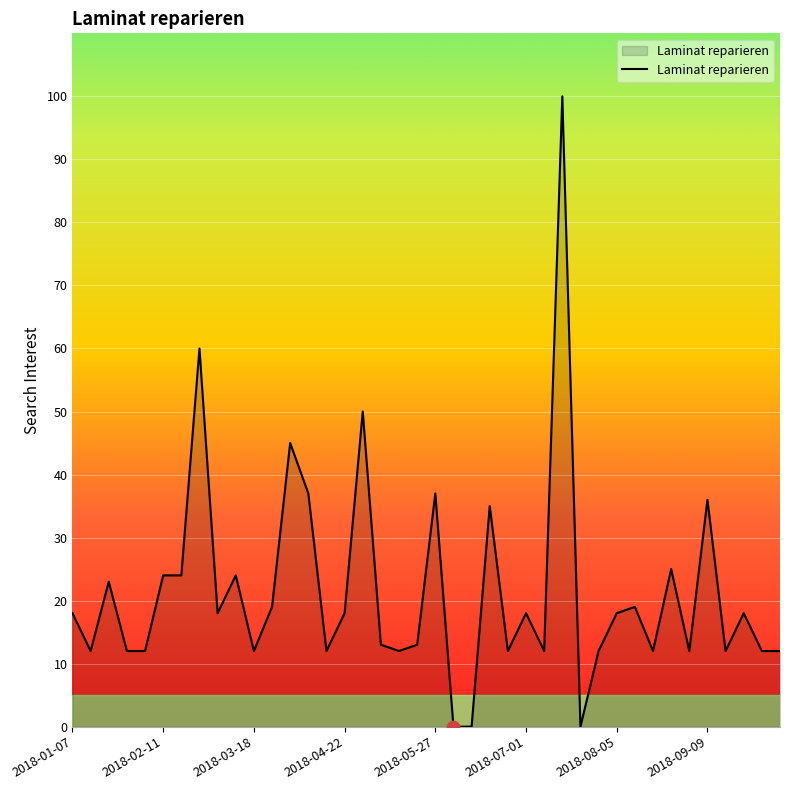

How many lines are shown in the chart?

1